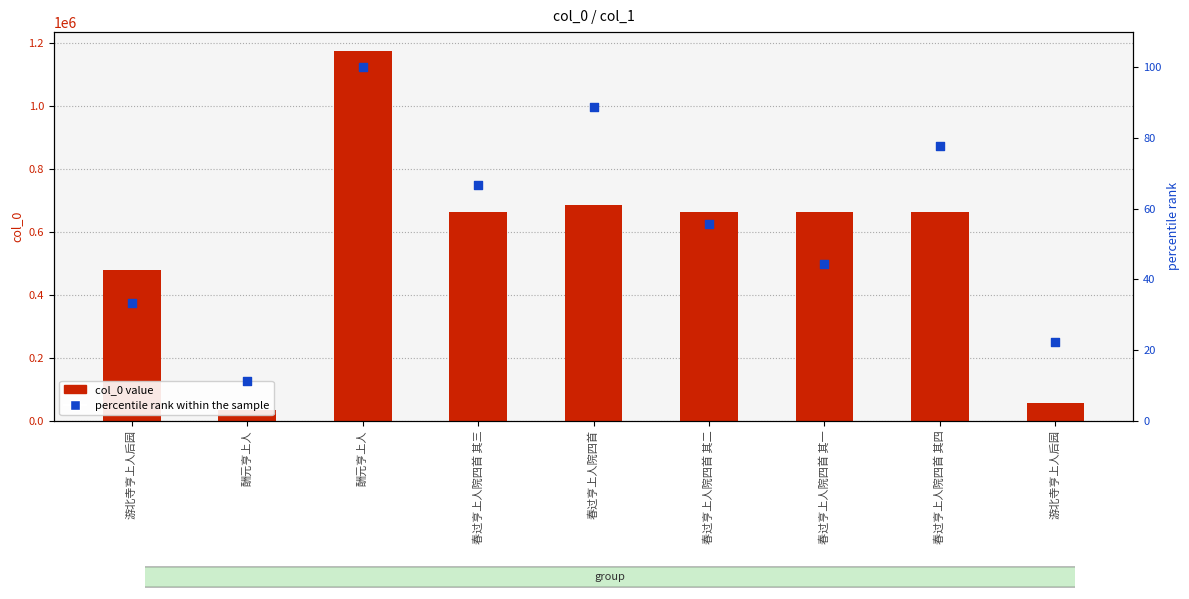

At how many categories does at least one series exceed 349832?

7